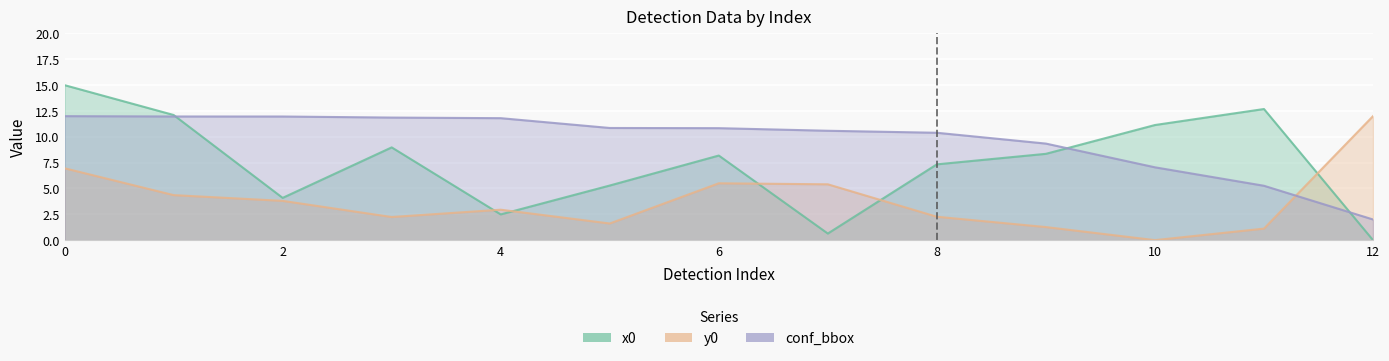

What is the value of the x0 point at the 6th from the left?

5.3